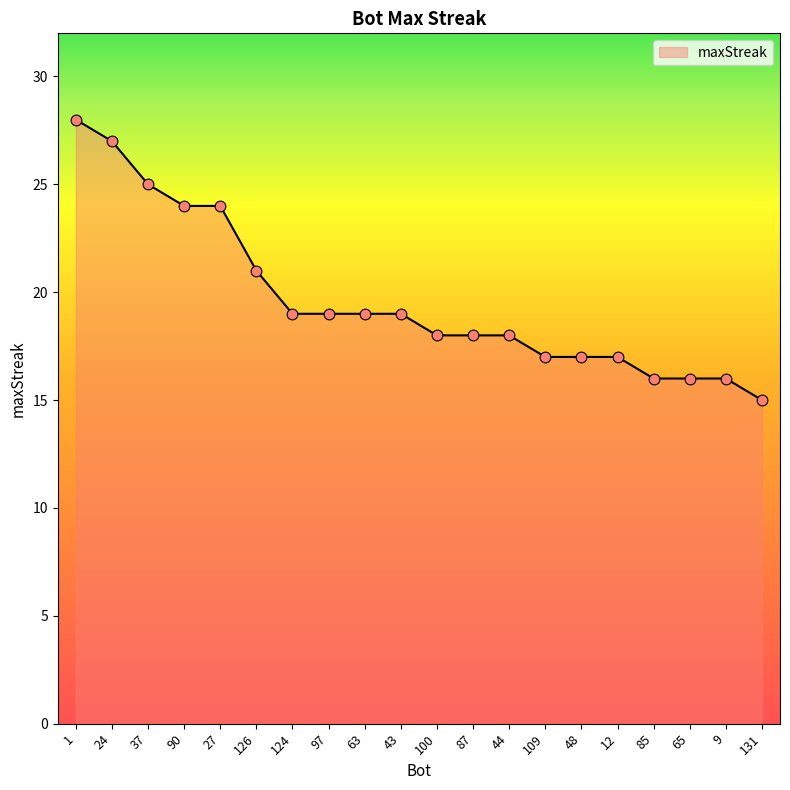

What is the change in value from 37 to 126?

-4